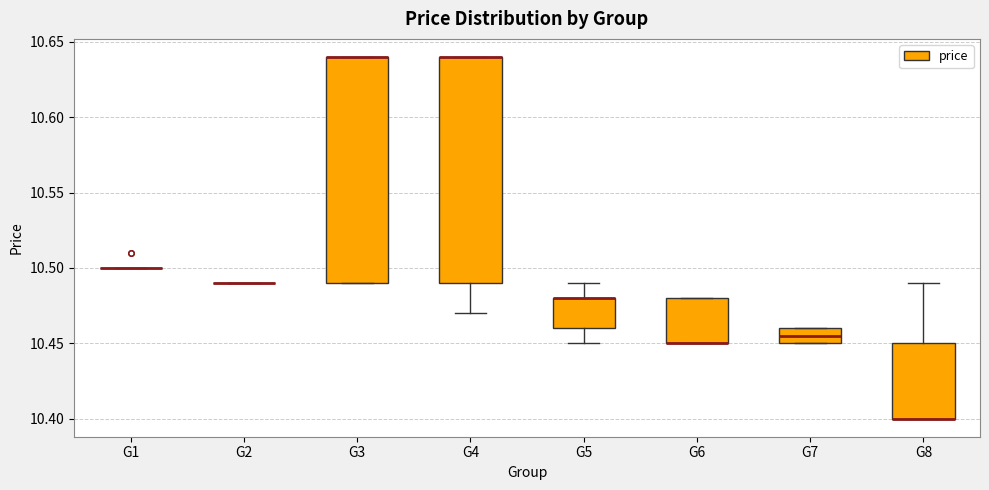

Where does the upper whisker of the box for G5 end on the y-axis? The values are not printed on the chart, so give them approximately, as read against the axis.

10.490